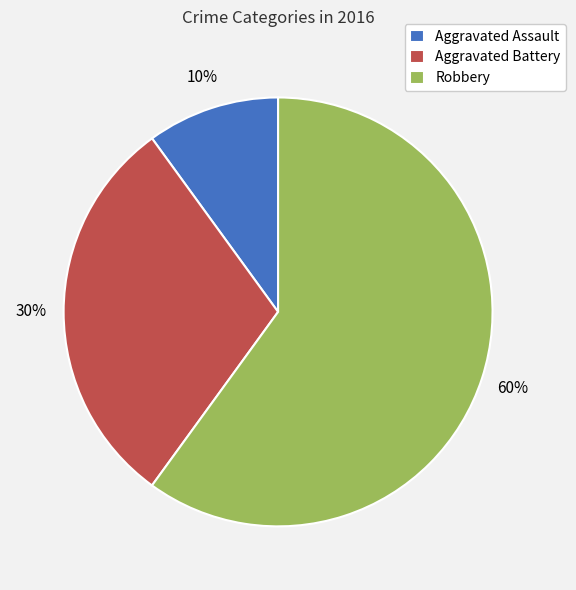

To the nearest percent, what is the difference between the largest and smallest slice percentages?

50%